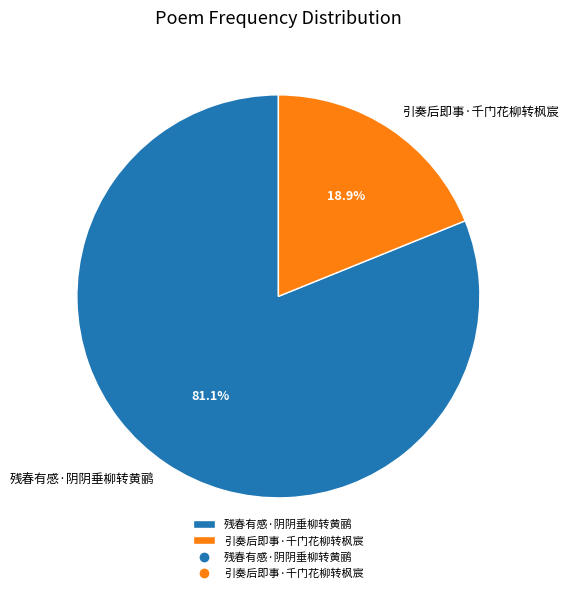

To the nearest percent, what is the difference between the largest and smallest slice percentages?

62%